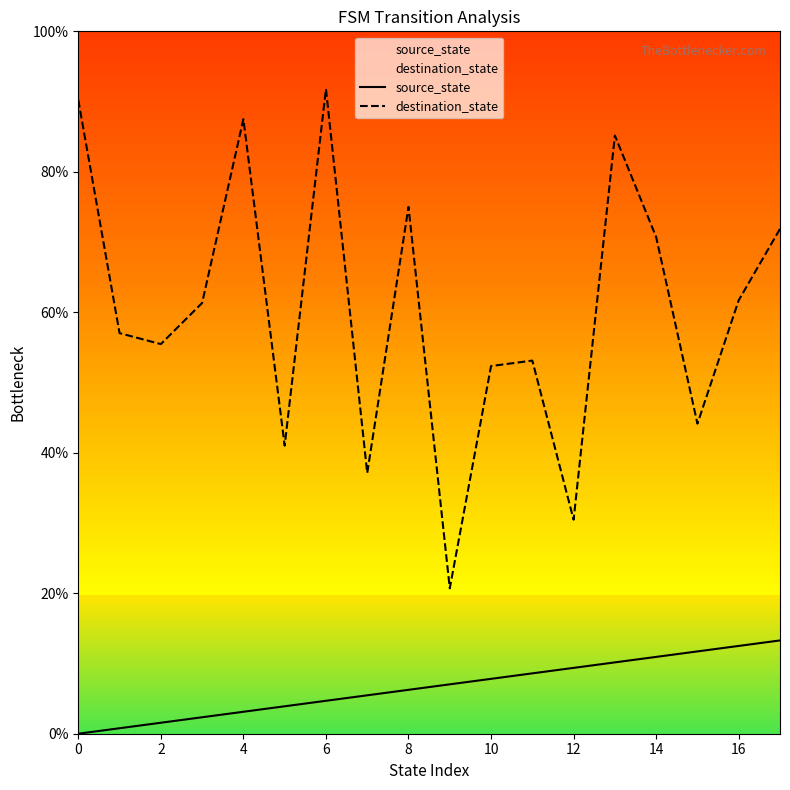

The value of destination_state at 4 is 54.0. True or false?

False